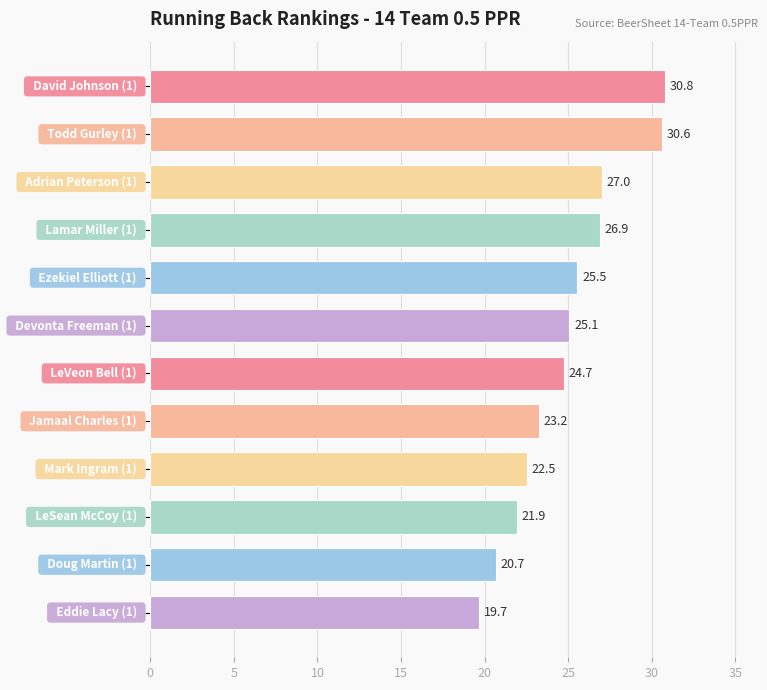

What is the minimum value shown in the chart?

19.7